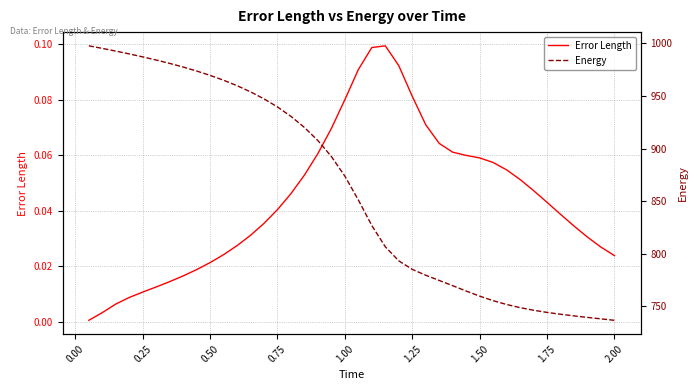

The value of Error Length at 1.75 is 0.1. True or false?

False